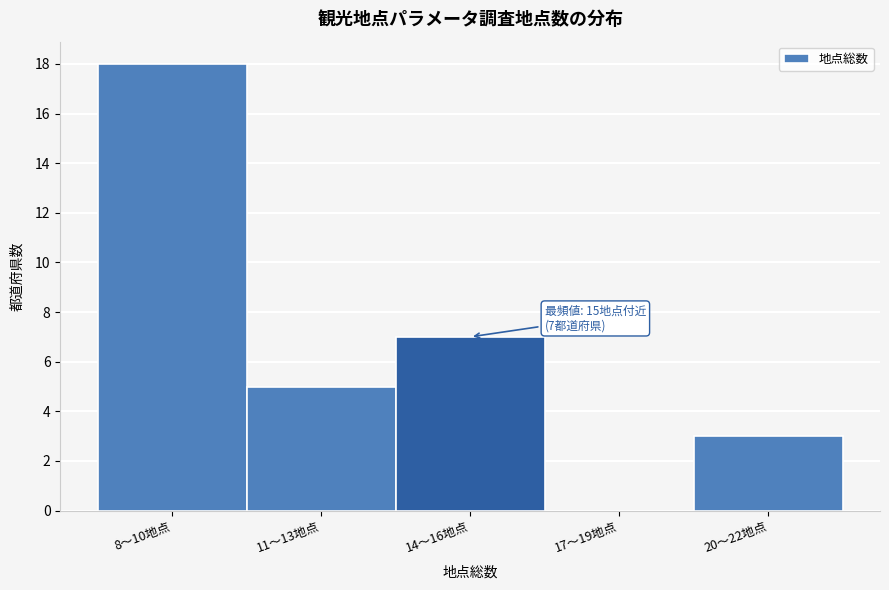

Reading right to left, what are all the values shown in this chart?

20〜22地点=3	17〜19地点=0	14〜16地点=7	11〜13地点=5	8〜10地点=18